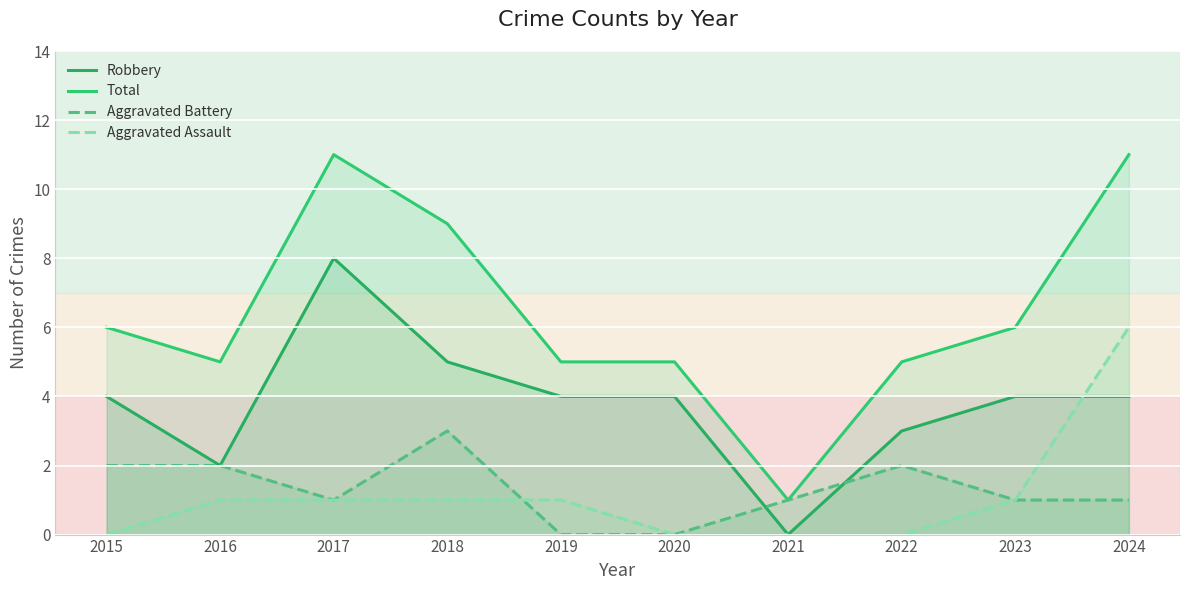

What is the difference between the maximum and minimum values in the Aggravated Assault series?

6